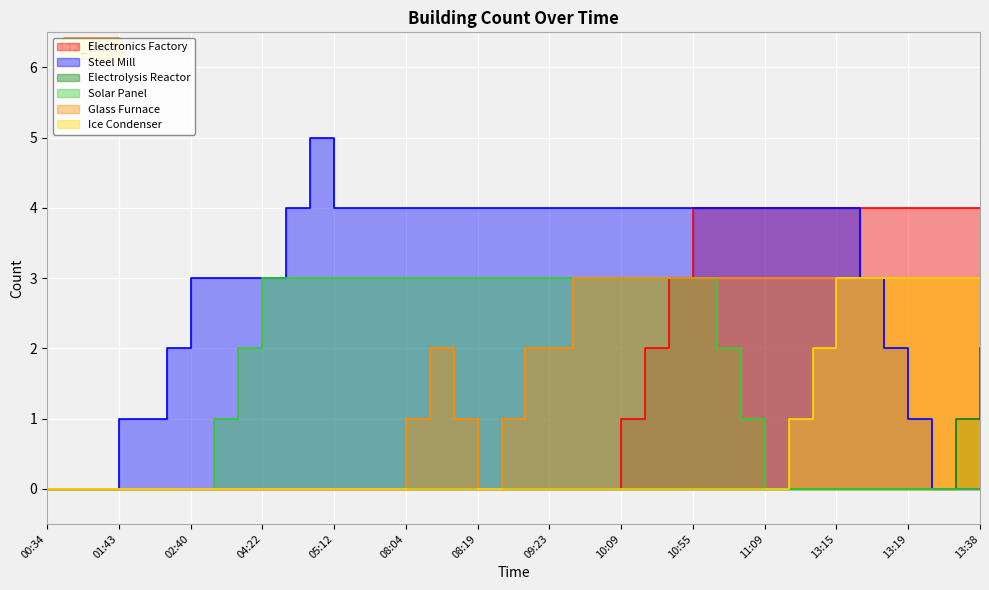

How many series are shown in this chart?

6